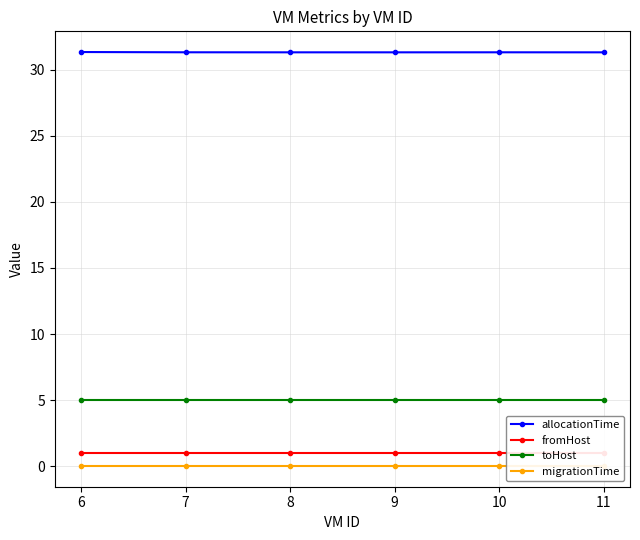

What is the value of the fromHost point at the 4th from the left?

1.0